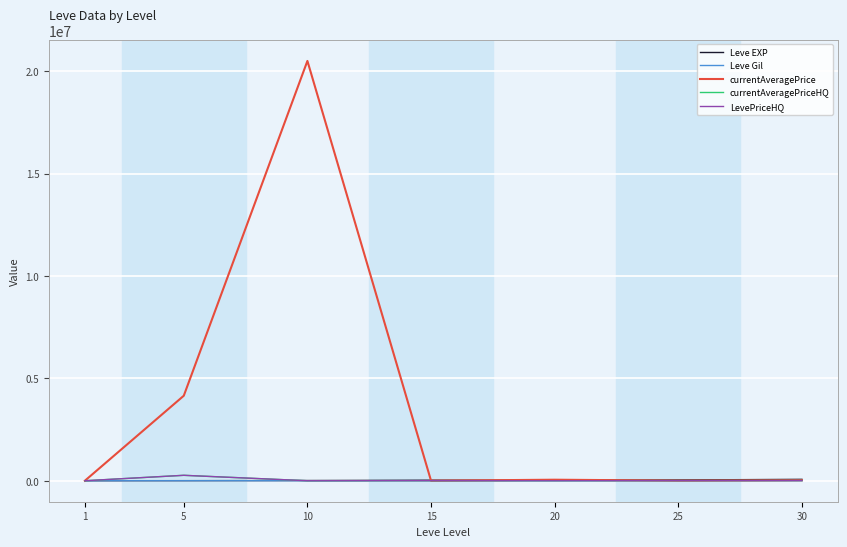

Which series has the largest range (max minus min)?

currentAveragePrice